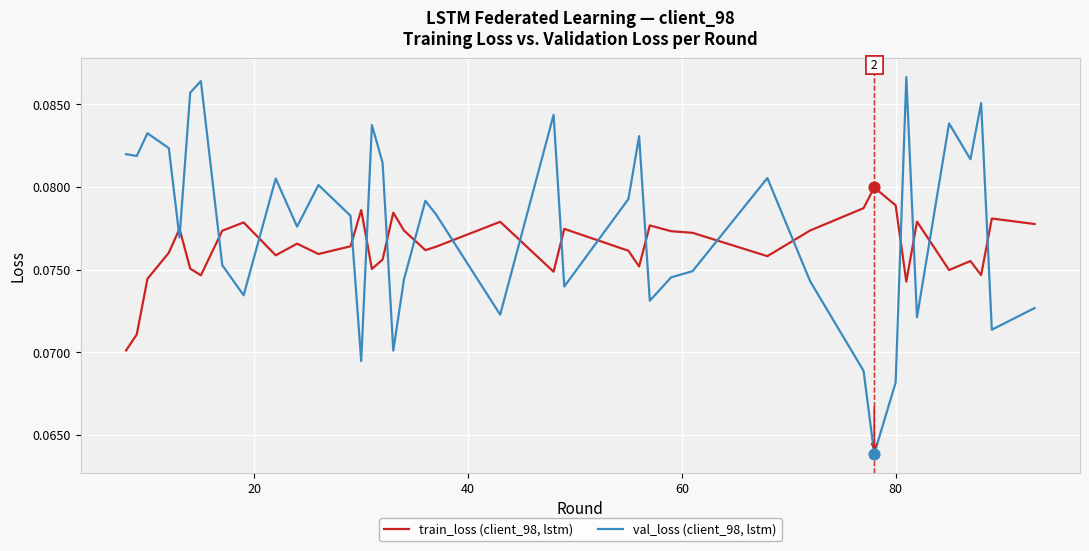

What are all the series names shown in the legend?

train_loss (client_98, lstm), val_loss (client_98, lstm)